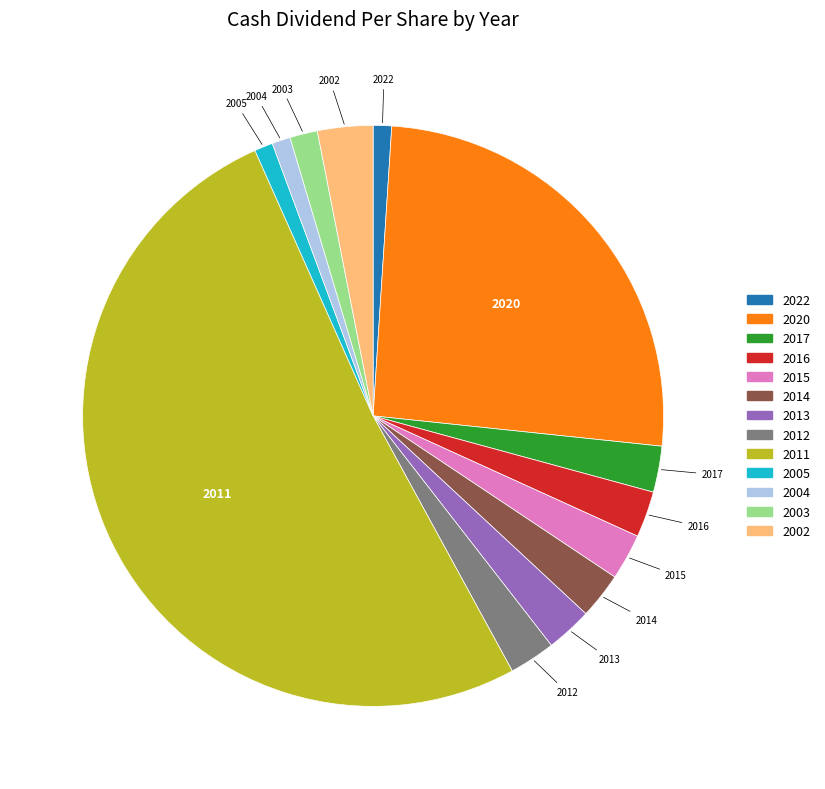

Which has a higher value, 2014 or 2004?

2014